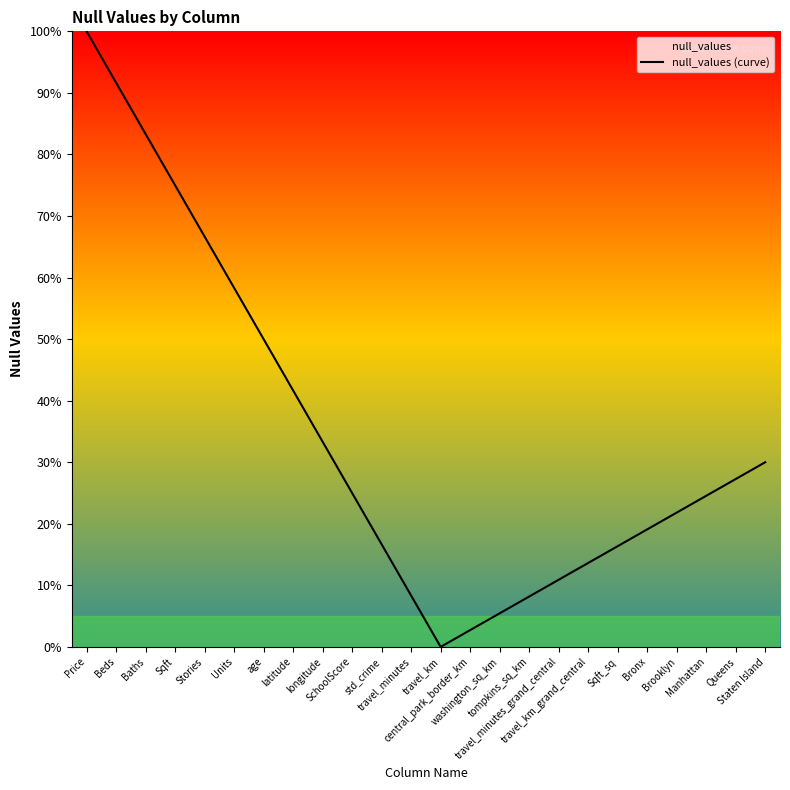

At which category does the data reach its first local valley?

travel_km